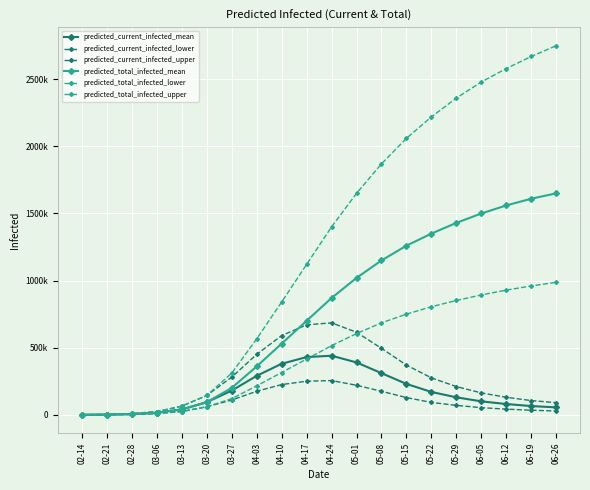

At which label does predicted_total_infected_upper first exceed 1400000?

05-01